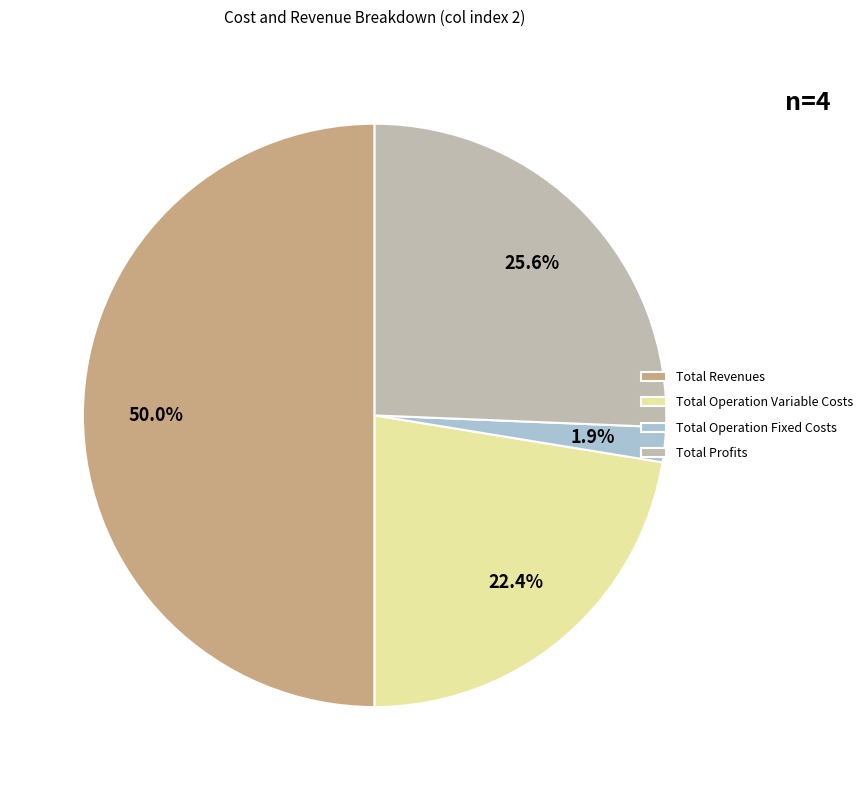

What is the smallest slice in the pie chart?

Total Operation Fixed Costs